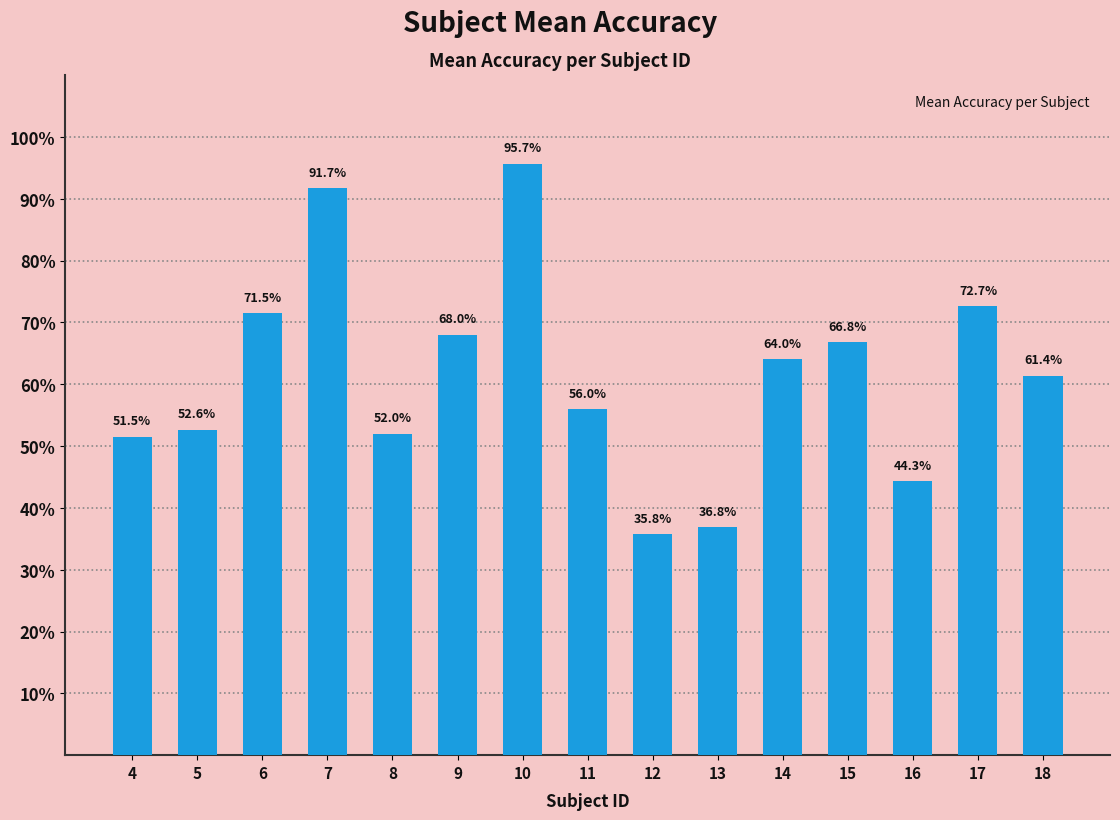

Read the value at 14.

64.0